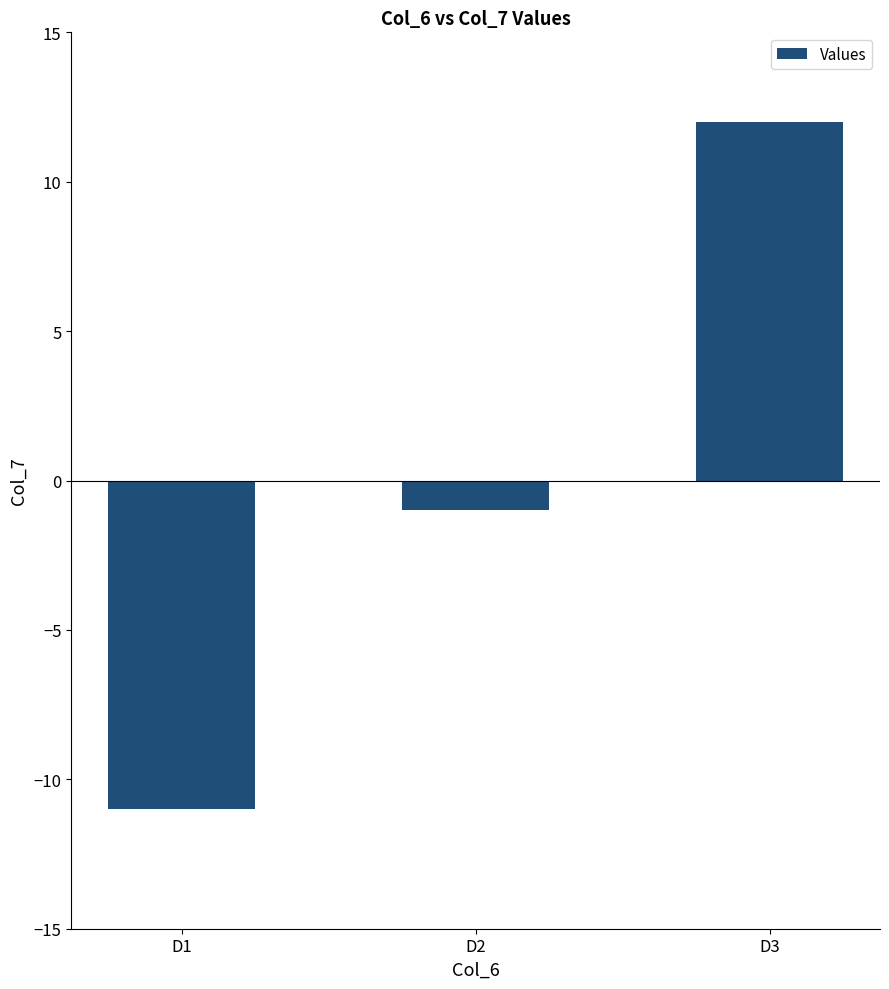

List the labels in order of value, smallest first.

D1, D2, D3